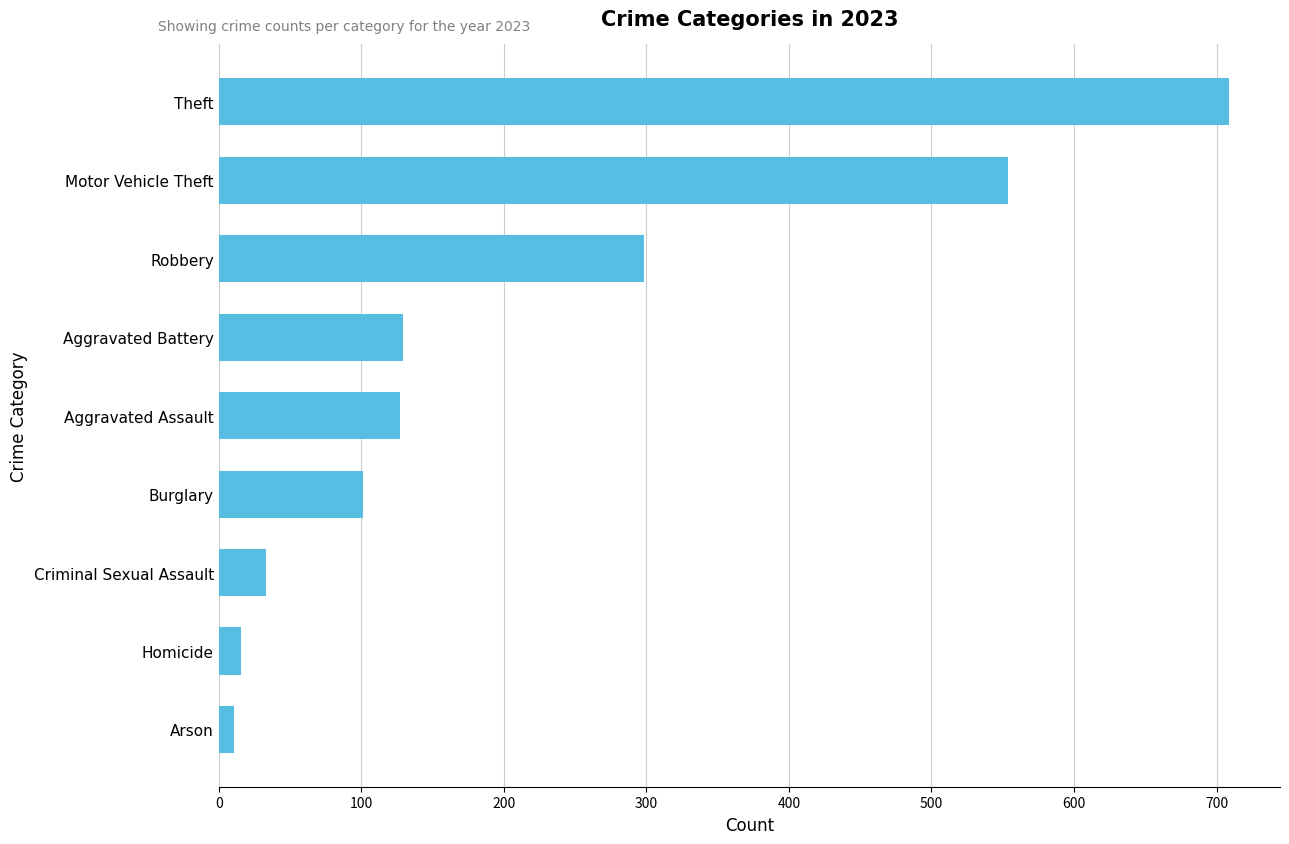

What is the average value?

220